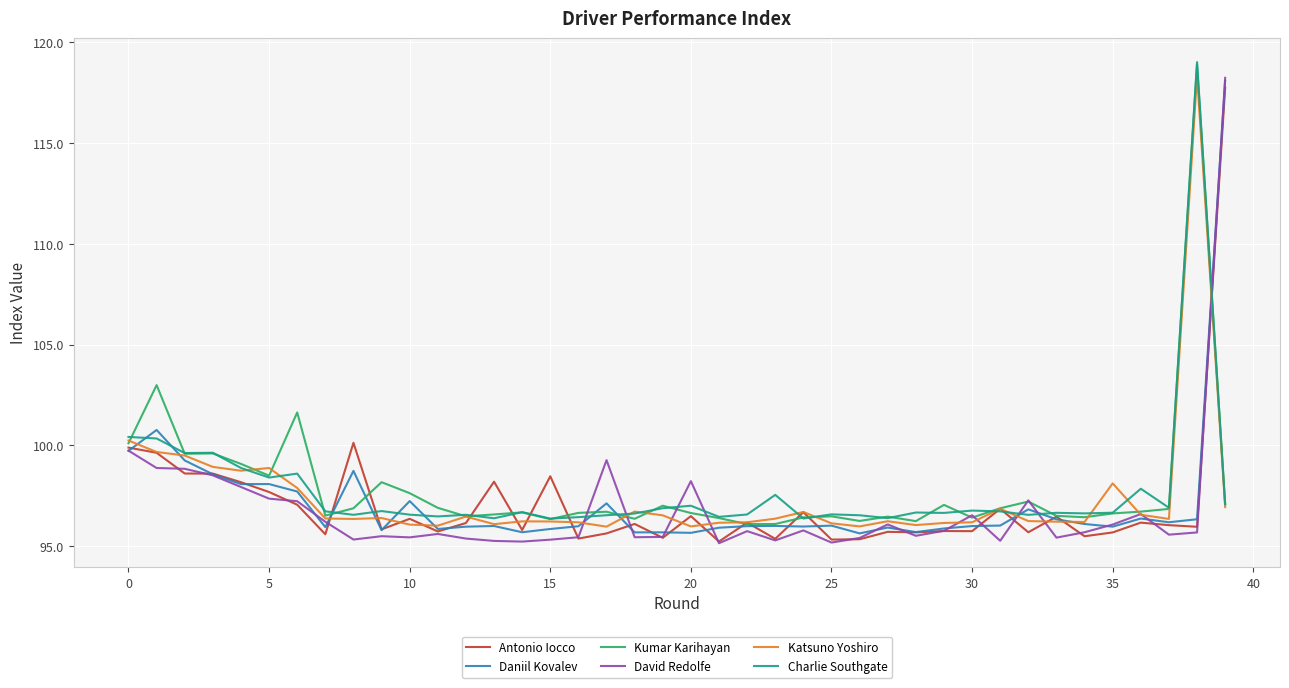

What is the greatest value displayed?

119.0